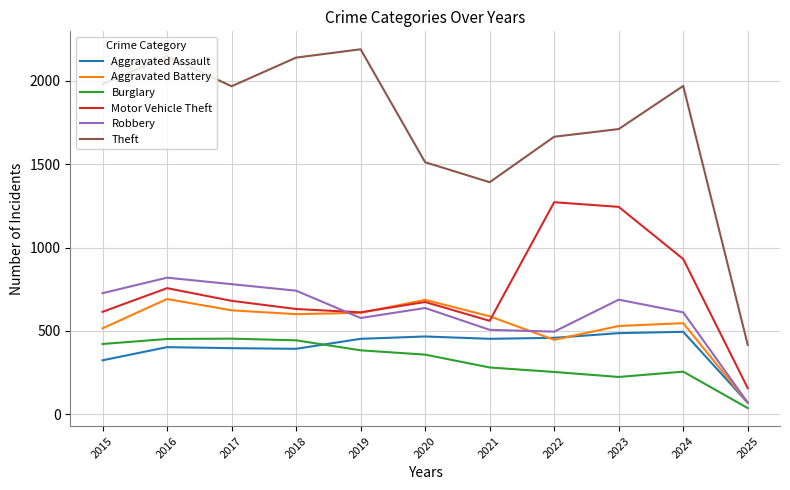

Read the Robbery value at 2015, to the nearest 100.

700